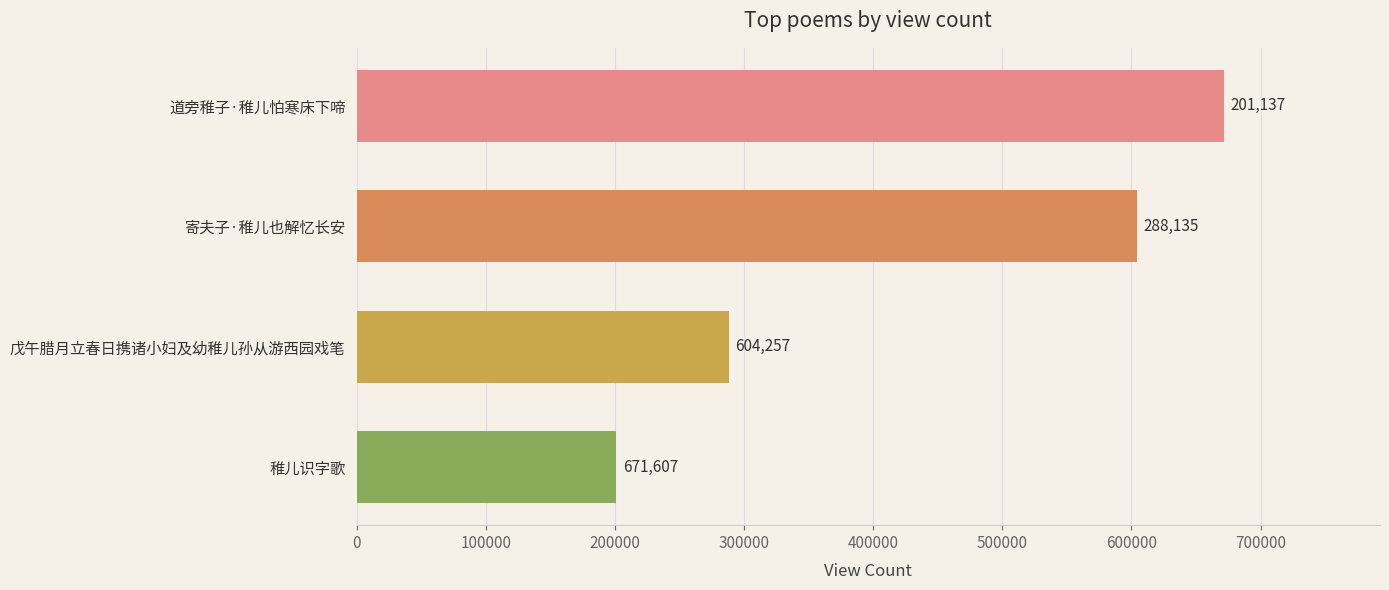

What is the minimum value shown in the chart?

201137